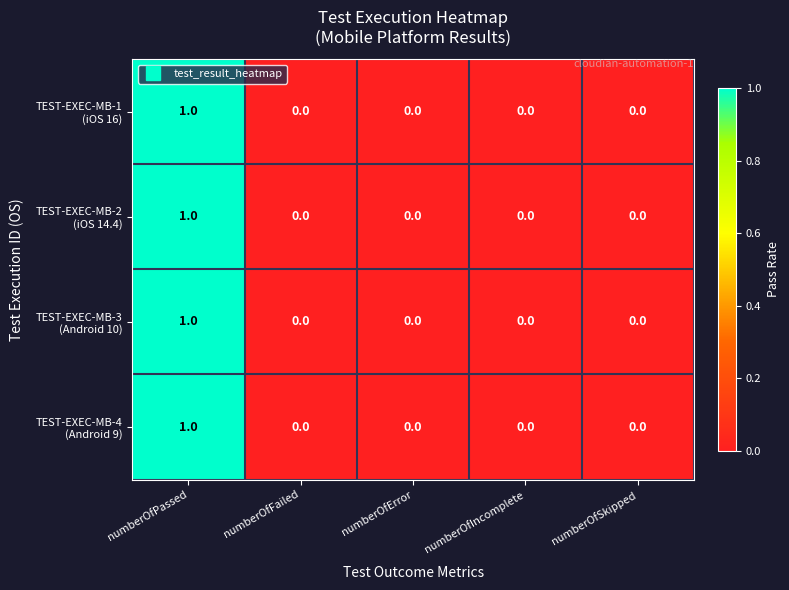

Count the number of categories in the chart.

5